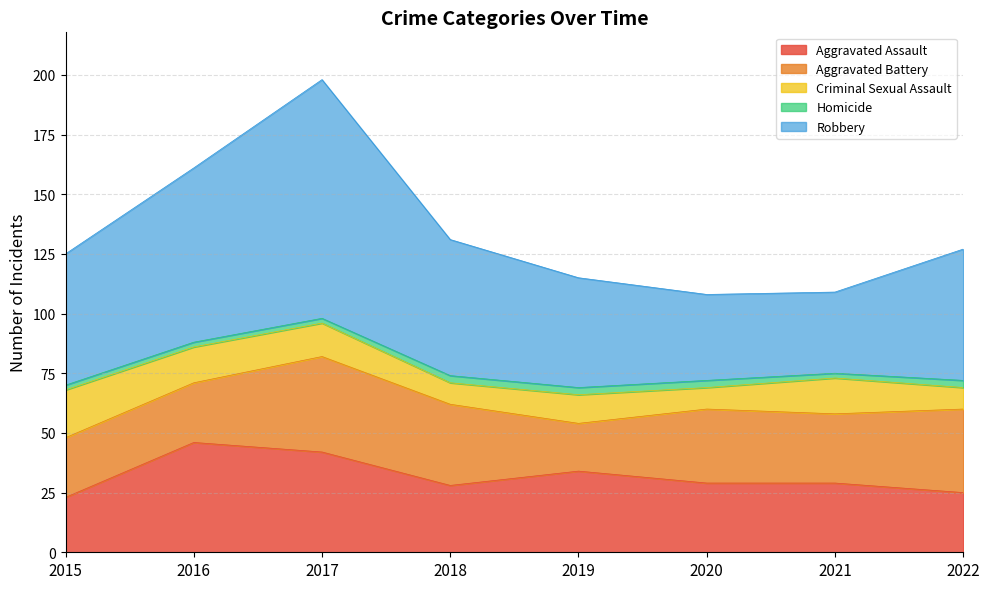

Is it true that Aggravated Assault equals 29 at 2020?

True